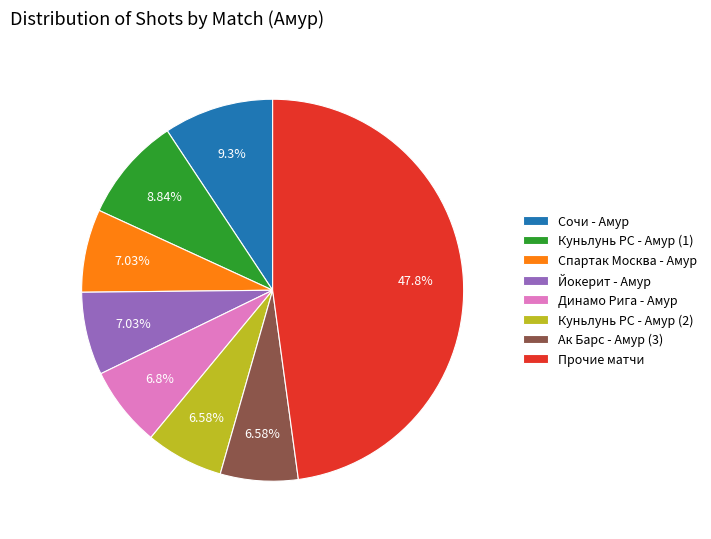

Is the sum of Йокерит - Амур and Сочи - Амур greater than half?

No